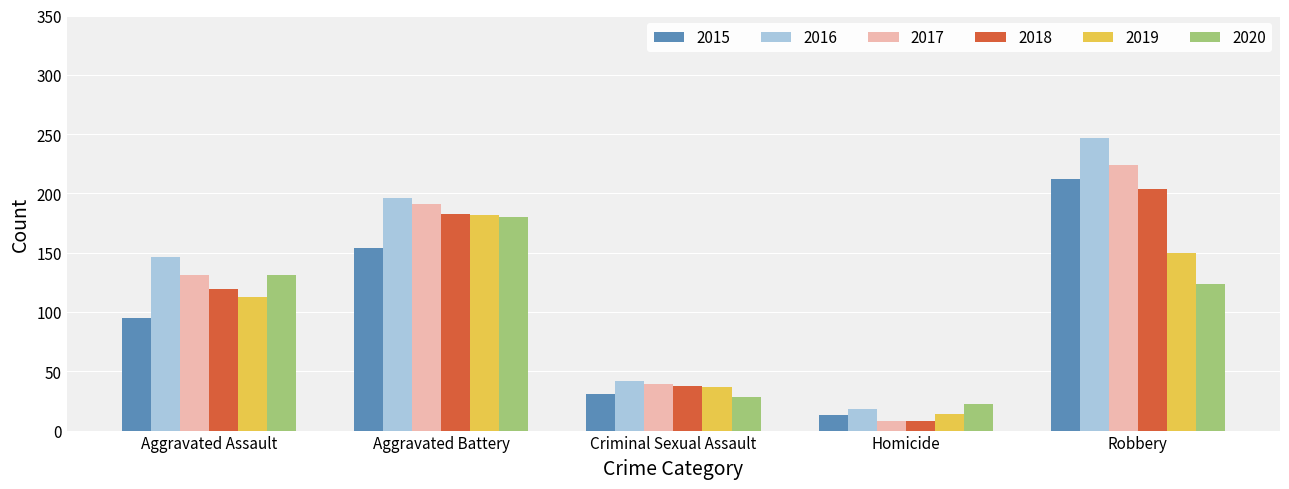

At which category is the sum across all series the highest?

Robbery